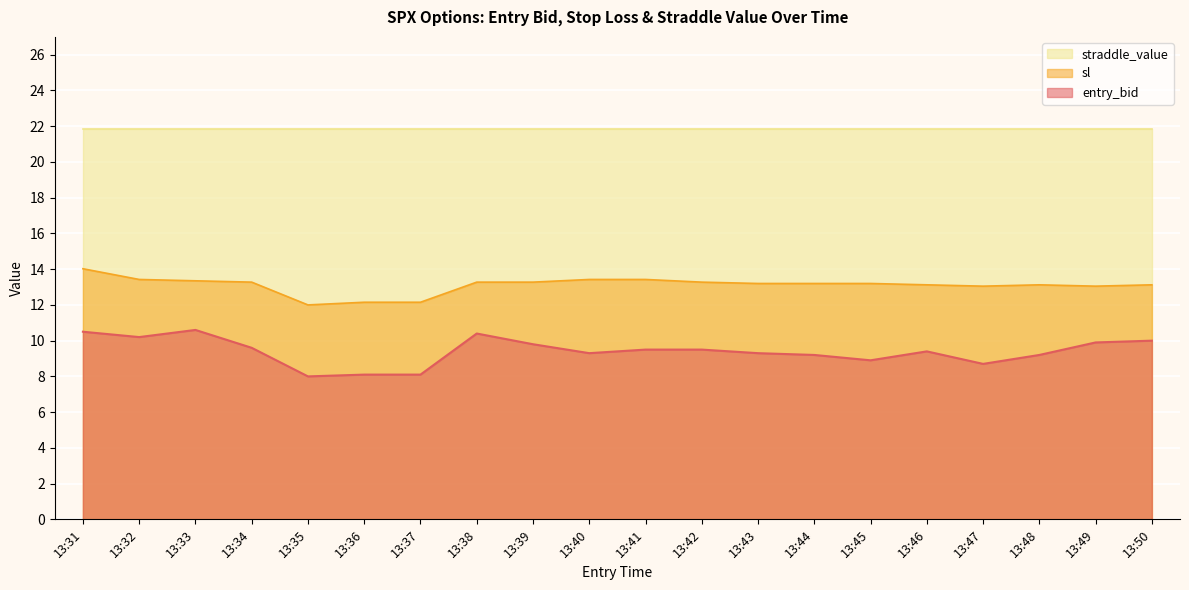

In sl, how many points are lower than both neighbors (excluding endpoints)?

3